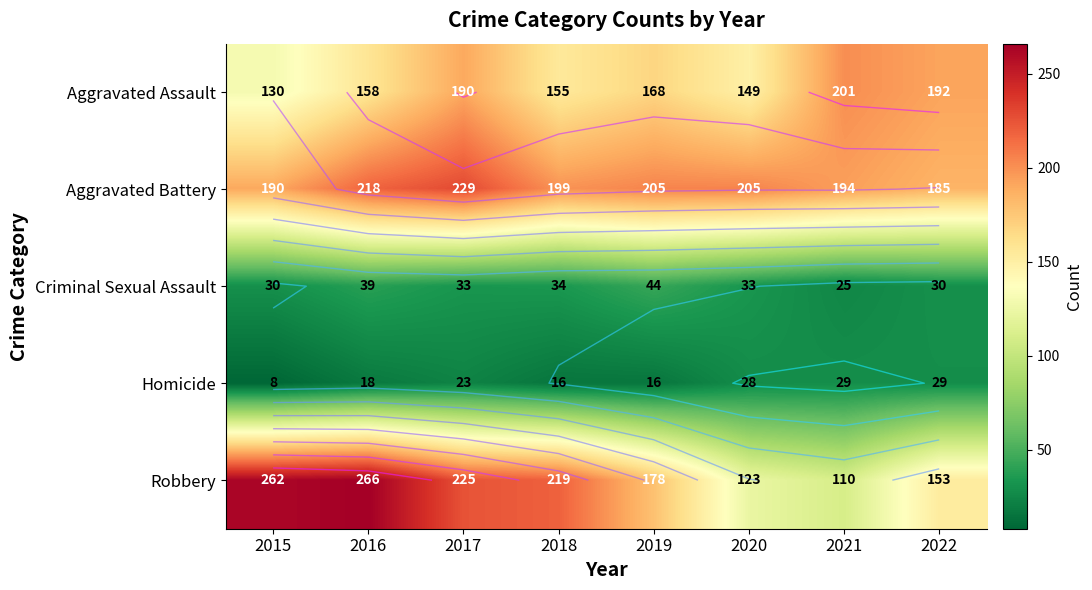

How many values in the Homicide series are below 23?

4